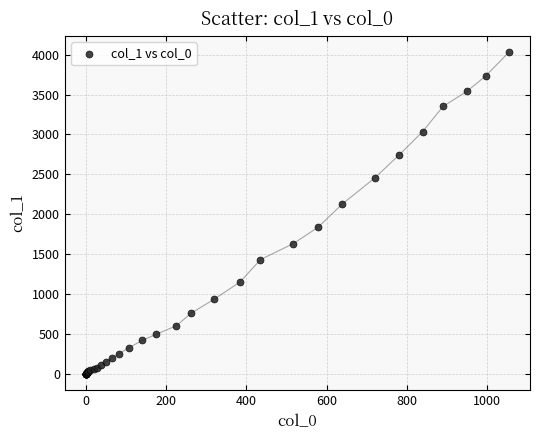

What Y value in the scatter plot is closest to 2015?

2131